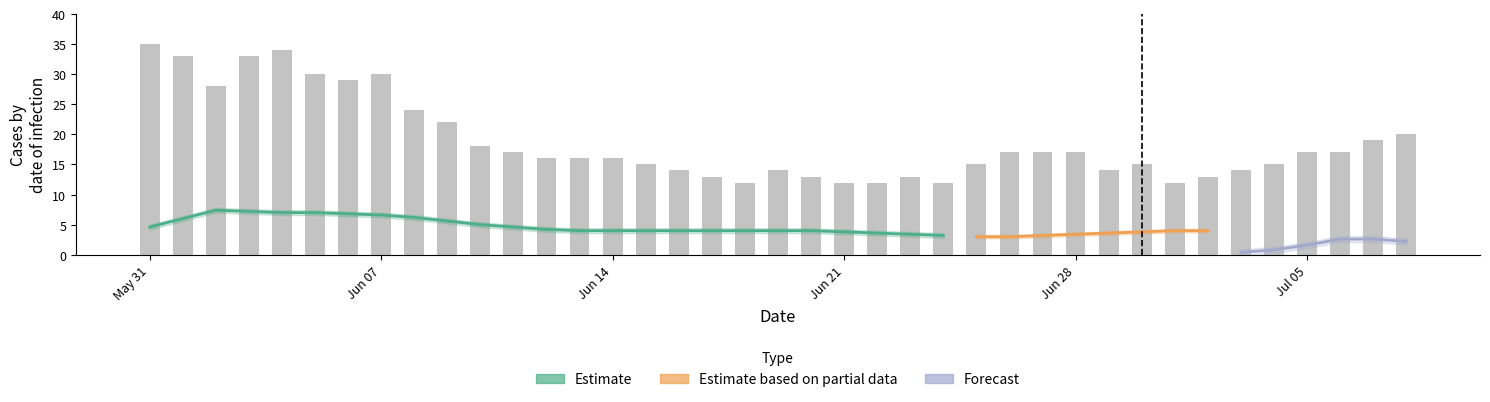

What is the difference between the CH values at 2020-07-06 and 2020-06-13?

1